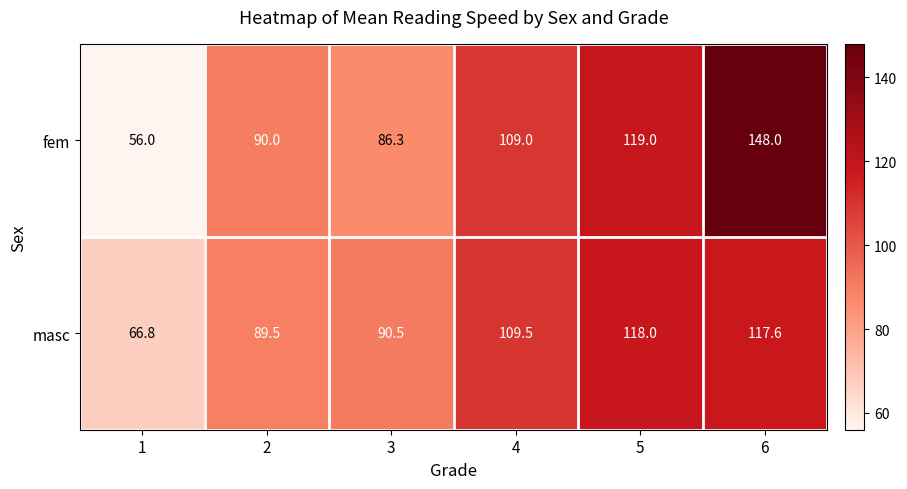

What is the difference between the second highest and minimum values in the fem series?

63.0